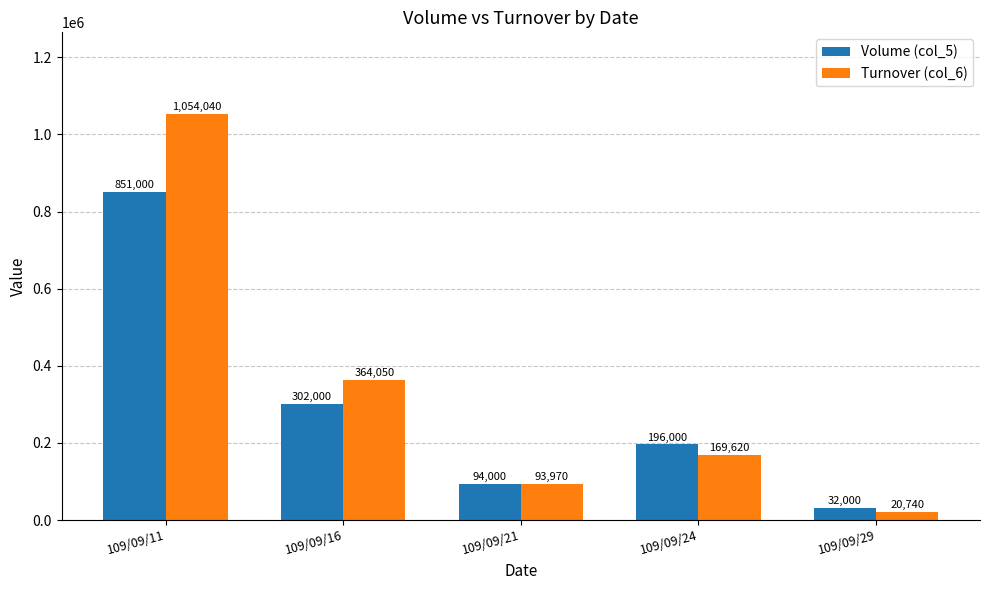

What is the sum of the Turnover (col_6) values at 109/09/29 and 109/09/21?

114710